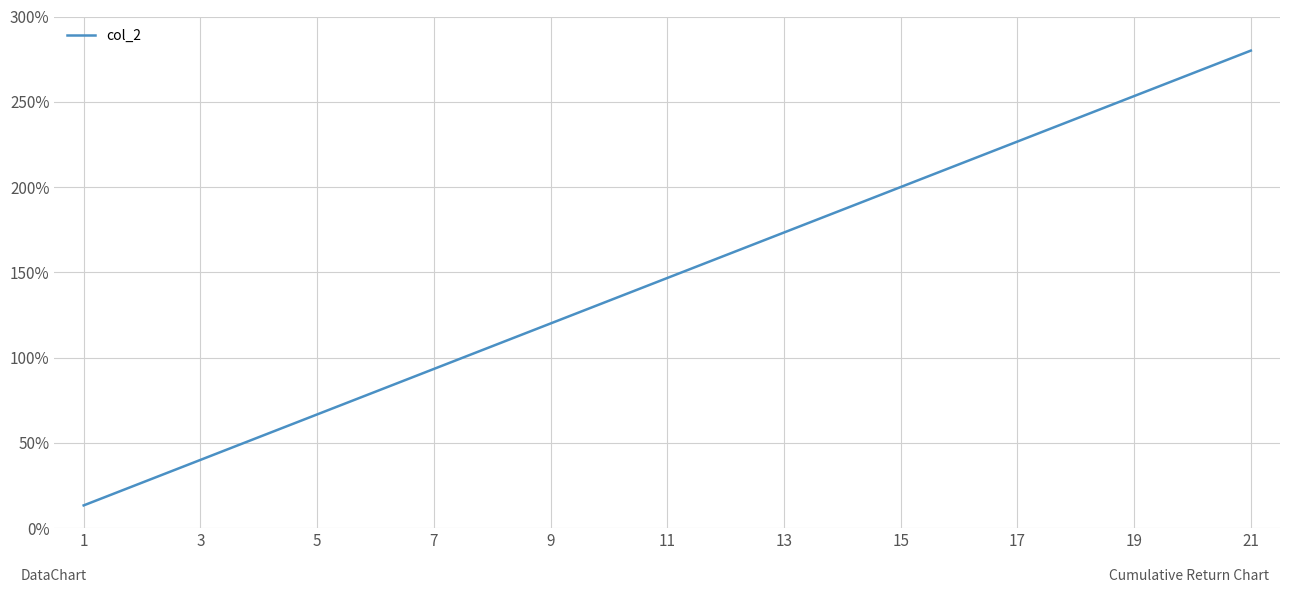

What is the maximum value shown in the chart?

280.0